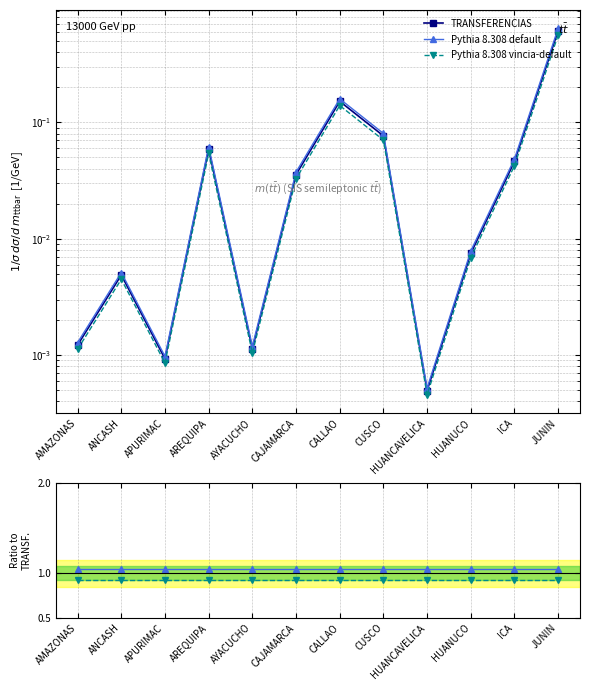

How many series are shown in this chart?

3